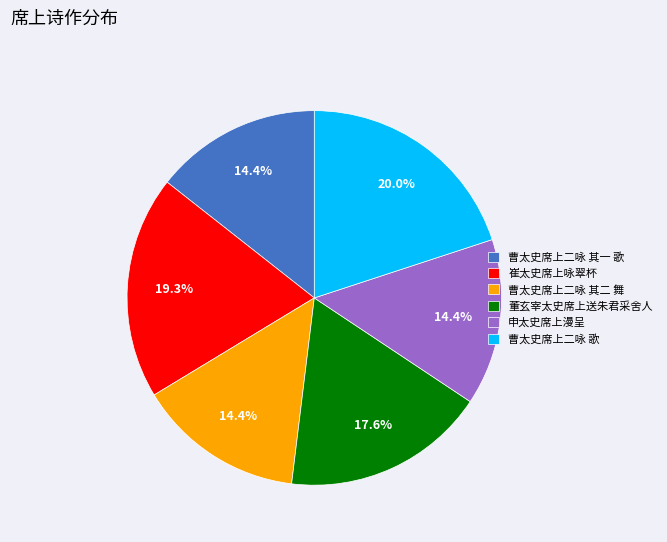

Count the number of slices in the pie.

6